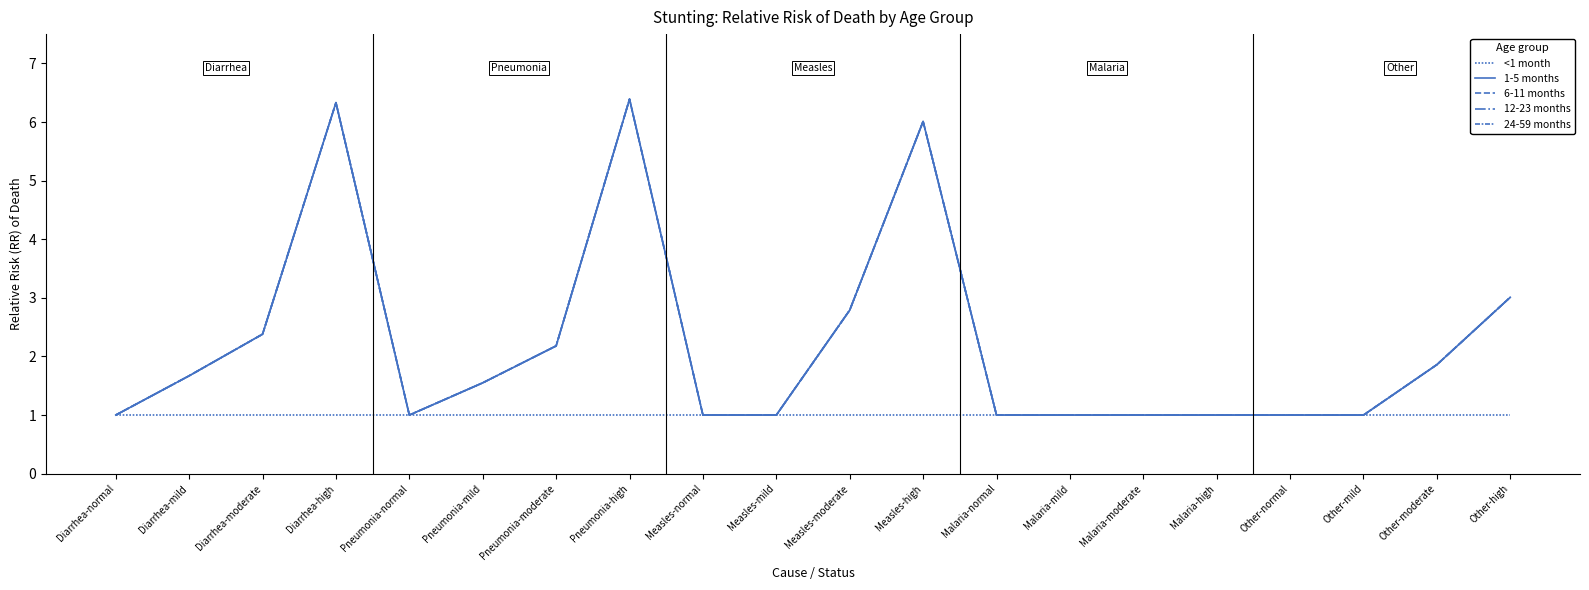

Is this an area chart (filled region under the line)?

No